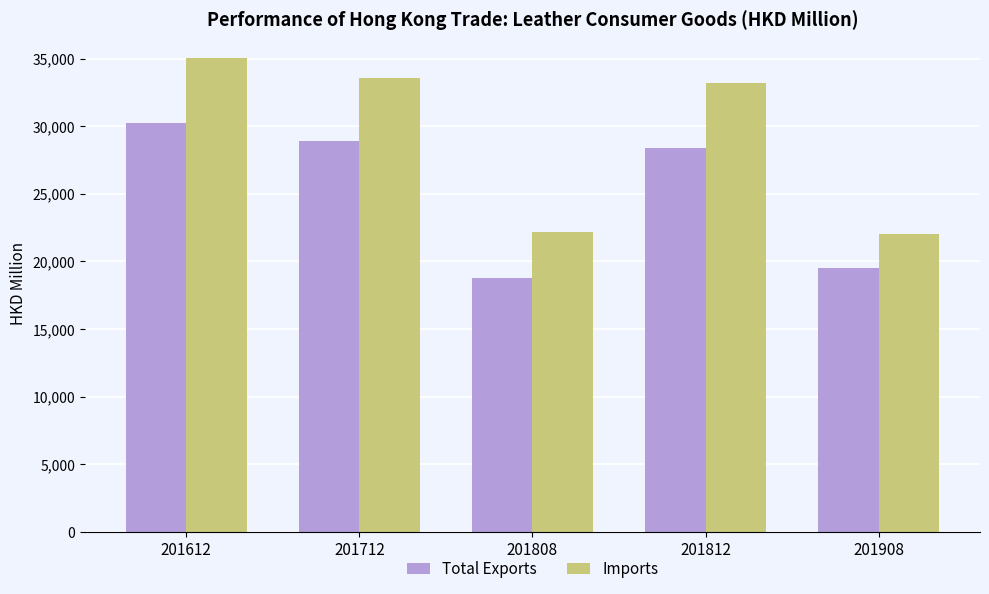

Is the value of Imports at 201612 greater than the value of Total Exports at 201712?

Yes